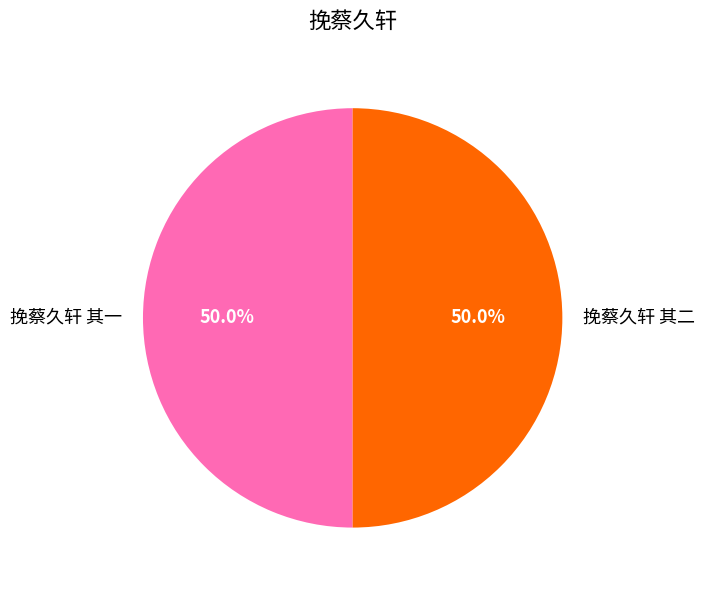

True or false: 挽蔡久轩 其二 accounts for 50% of the total.

True